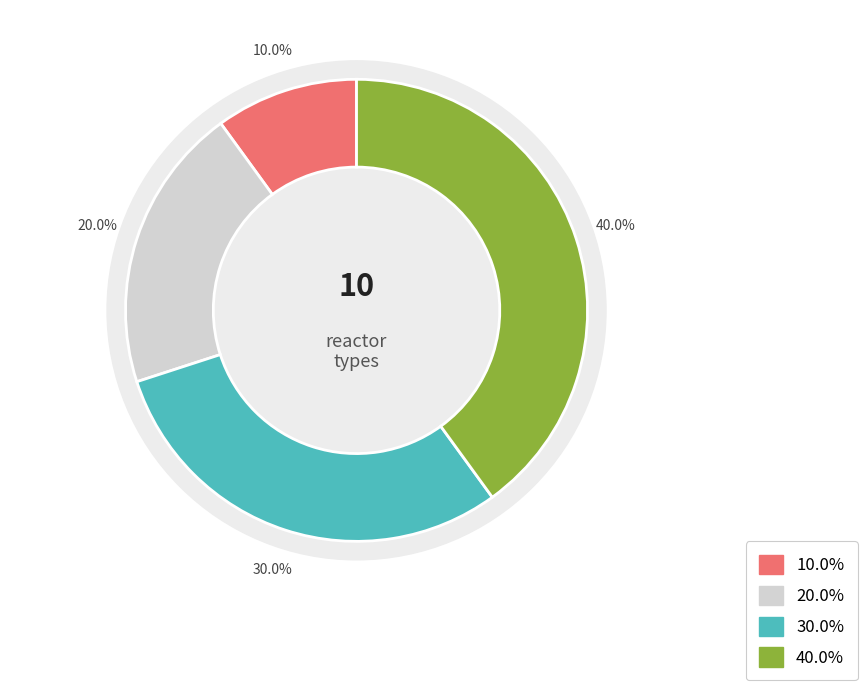

True or false: RCT_Conversion accounts for 10% of the total.

False